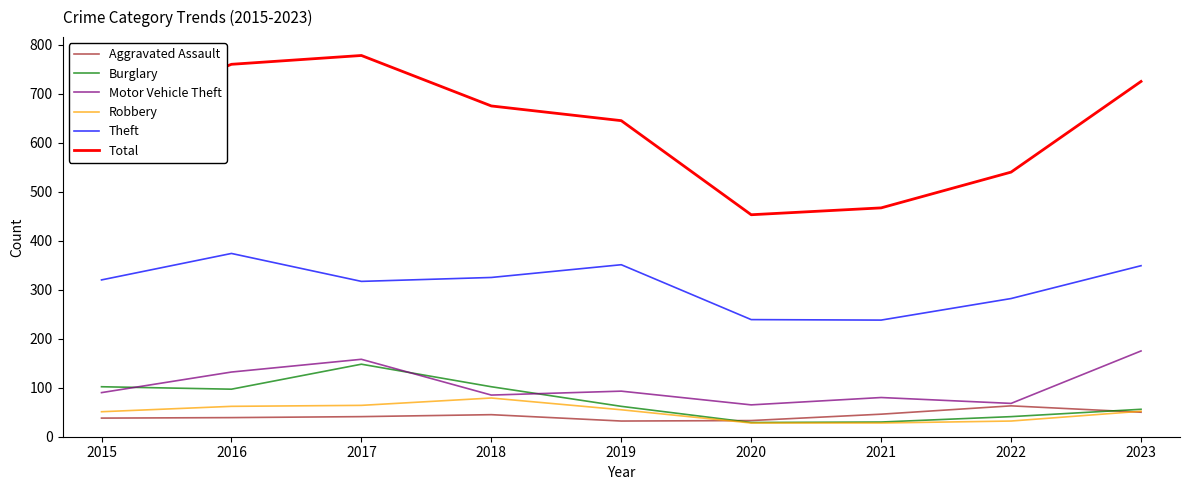

What is the highest value of the Motor Vehicle Theft series?

175